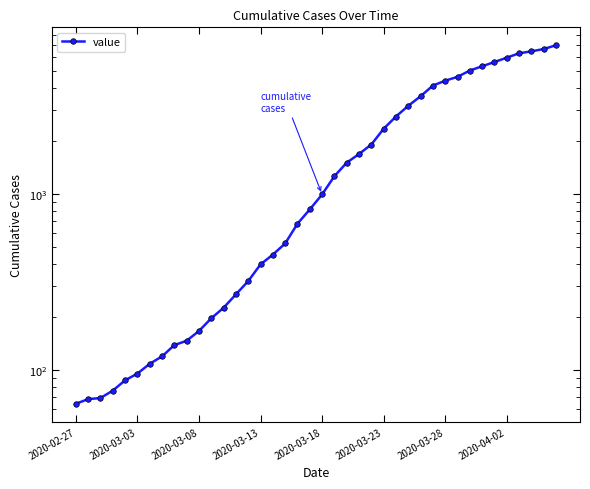

True or false: there are more than 0 points higher than both neighbors.

False